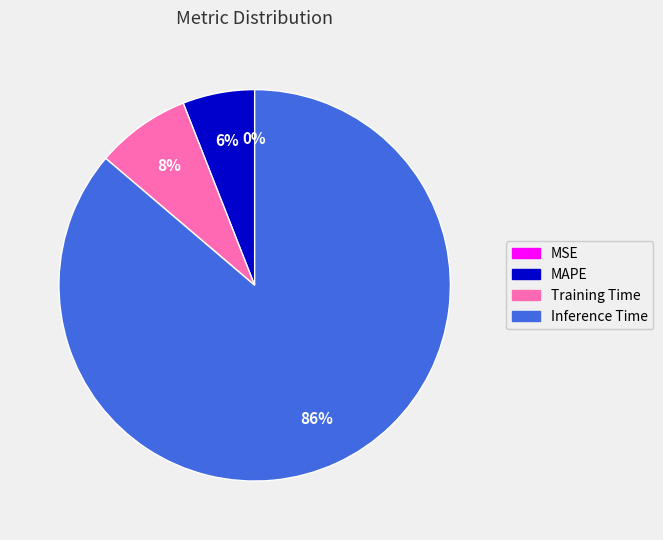

To the nearest percent, what is the difference between the largest and smallest slice percentages?

86%